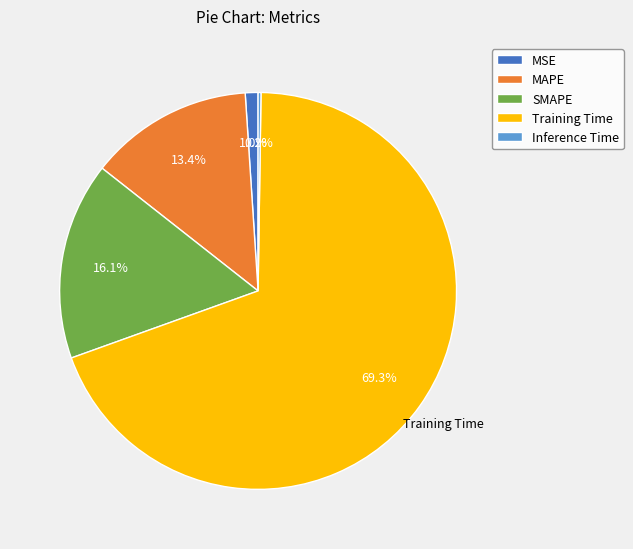

Which slice represents more than half of the pie?

Training Time